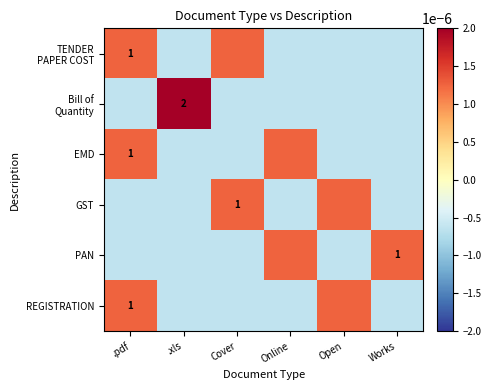

Is it true that REGISTRATION equals 1.0 at .pdf?

True